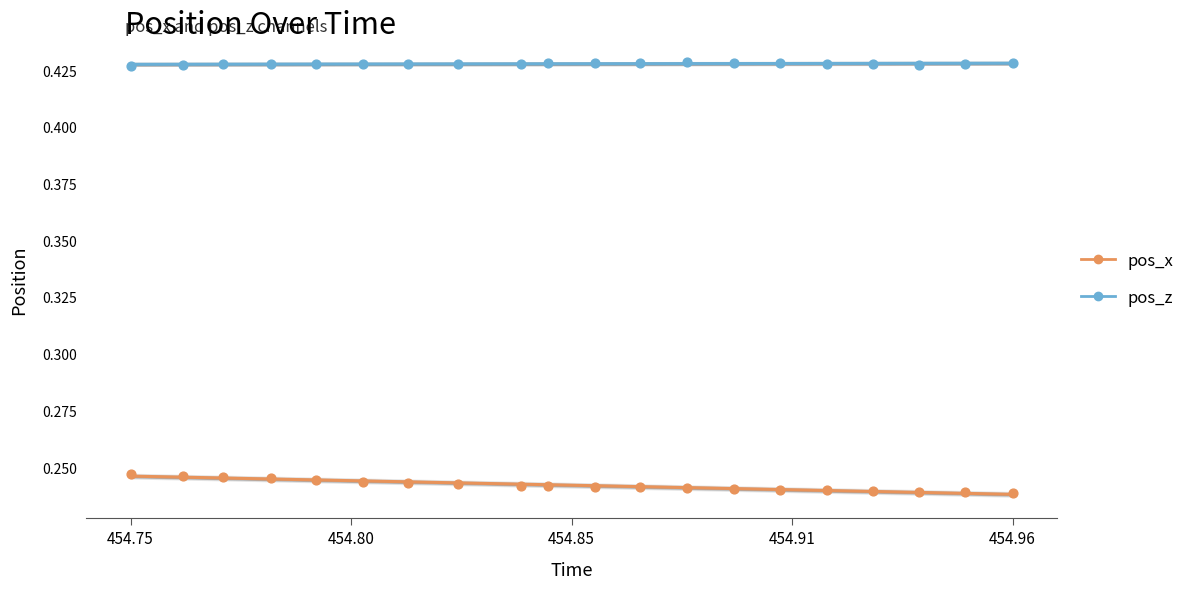

Which series contains the highest Y value?

pos_z